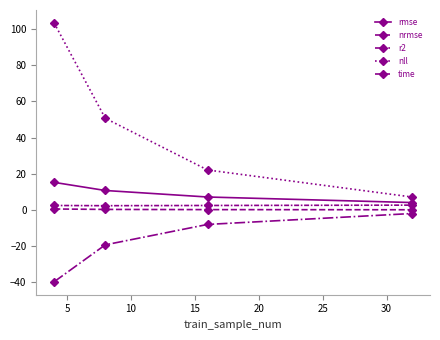

How many data points in r2 are less than -7?

3